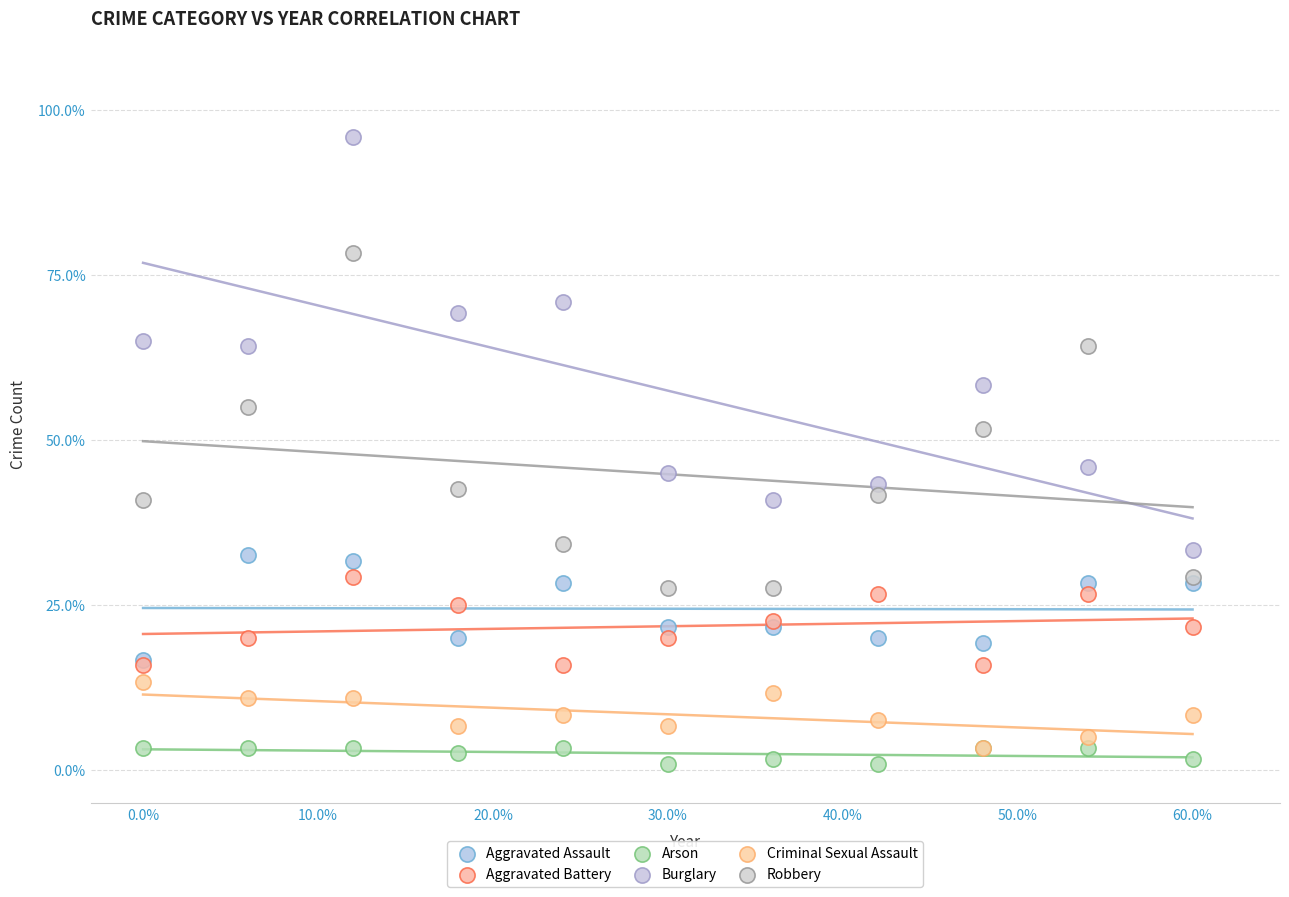

What are all the series names shown in the legend?

Aggravated Assault, Aggravated Battery, Arson, Burglary, Criminal Sexual Assault, Robbery